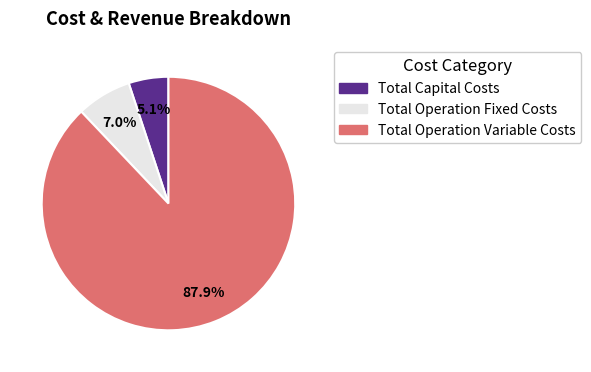

What is the smallest slice in the pie chart?

Total Capital Costs